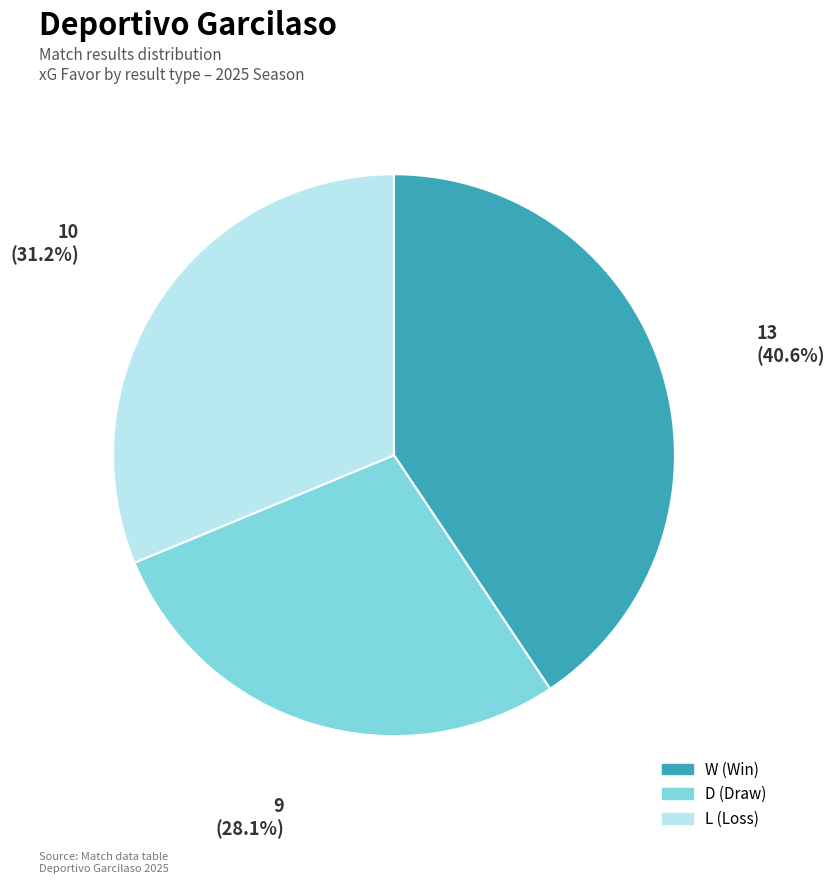

Approximately how many times larger is the value at D (Draw) compared to L (Loss)?

0.9